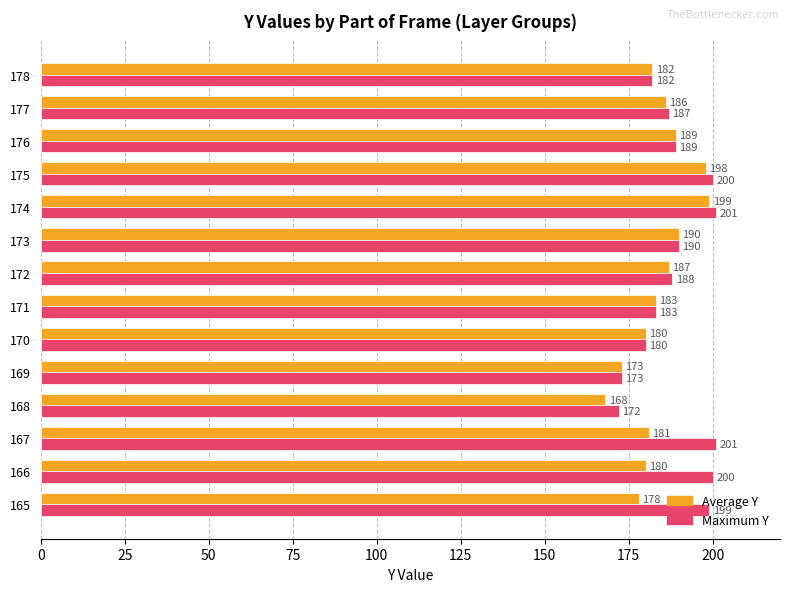

Which series changed the most between 172 and 173?

Average Y